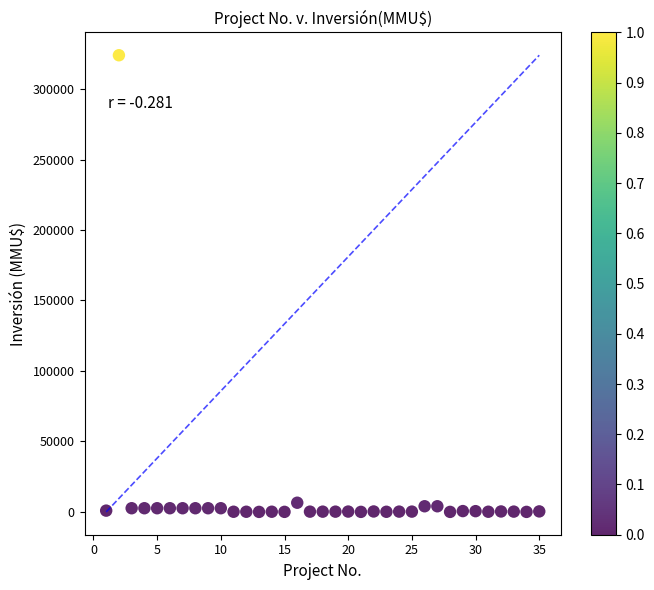

What is the range of Y values (max minus min)?

324020